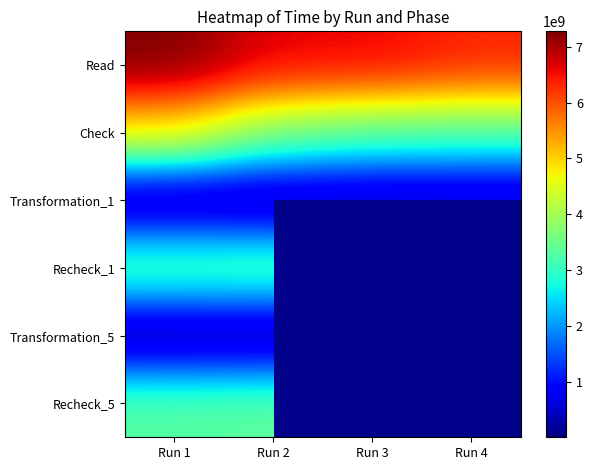

What is the difference between the maximum and minimum values in the Transformation_5 series?

869414.0